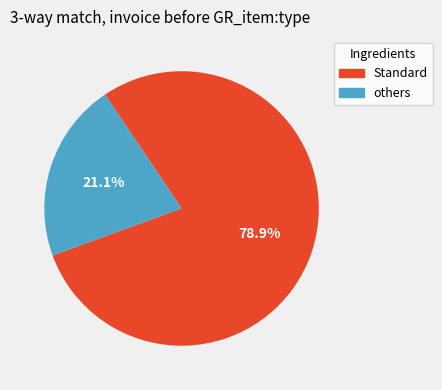

Which slice is the smallest?

others